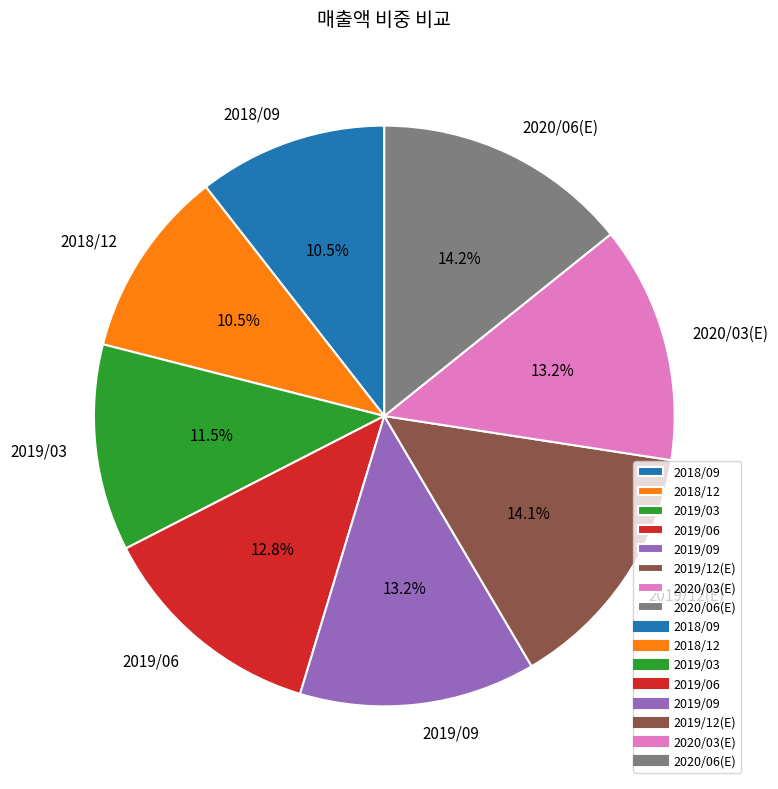

What is the ratio of the value at 2019/06 to the value at 2019/03?

1.1